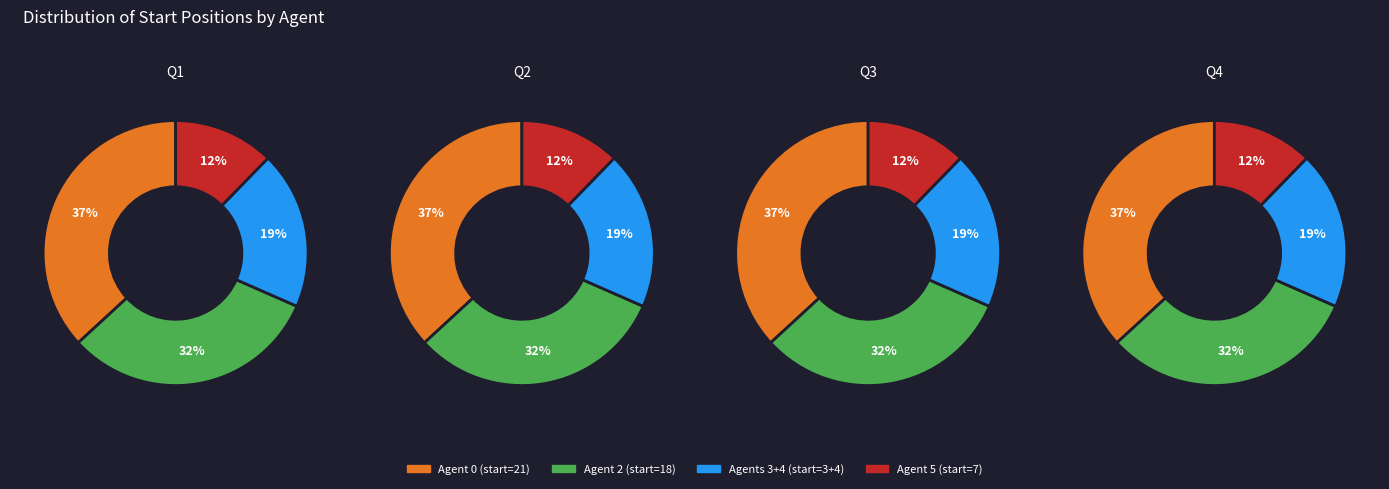

Is the sum of 1 and 2 greater than half?

No